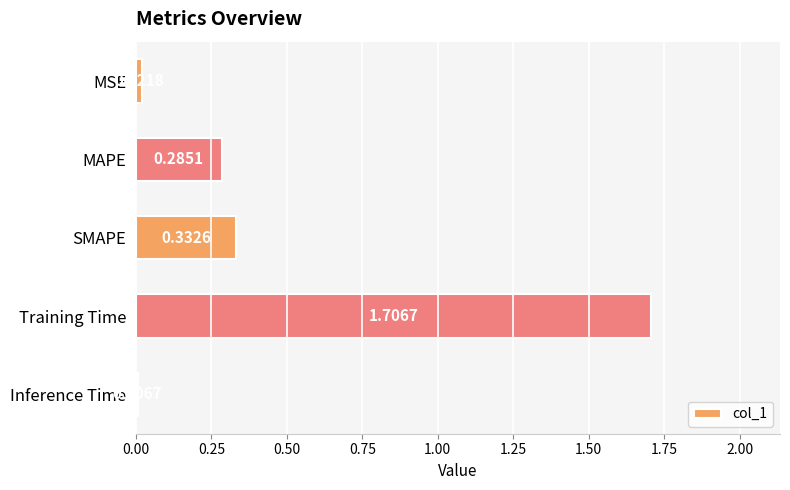

What is the label of the 3rd bar from the bottom?

SMAPE